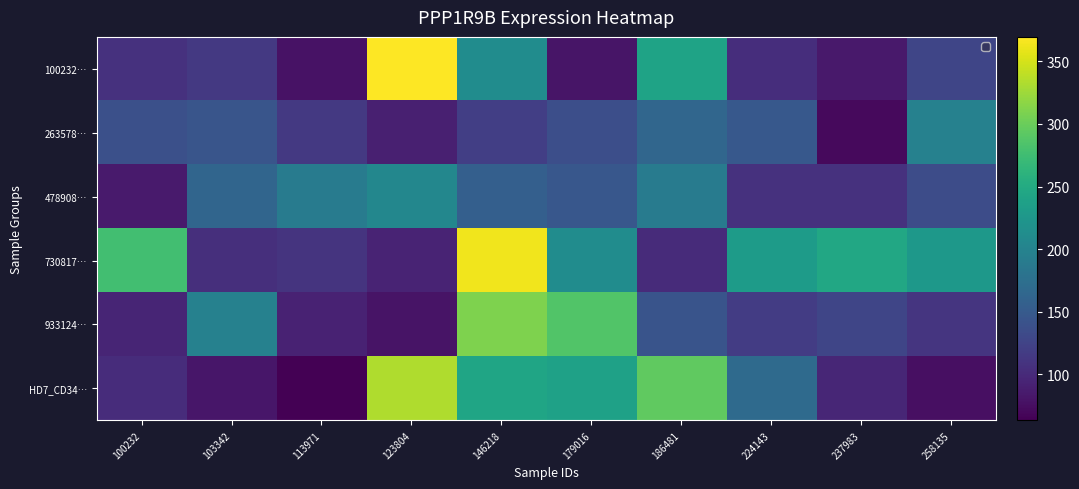

Rank the series by their maximum value, from highest to lowest.

100232…, 730817…, HD7_CD34…, 933124…, 478908…, 263578…